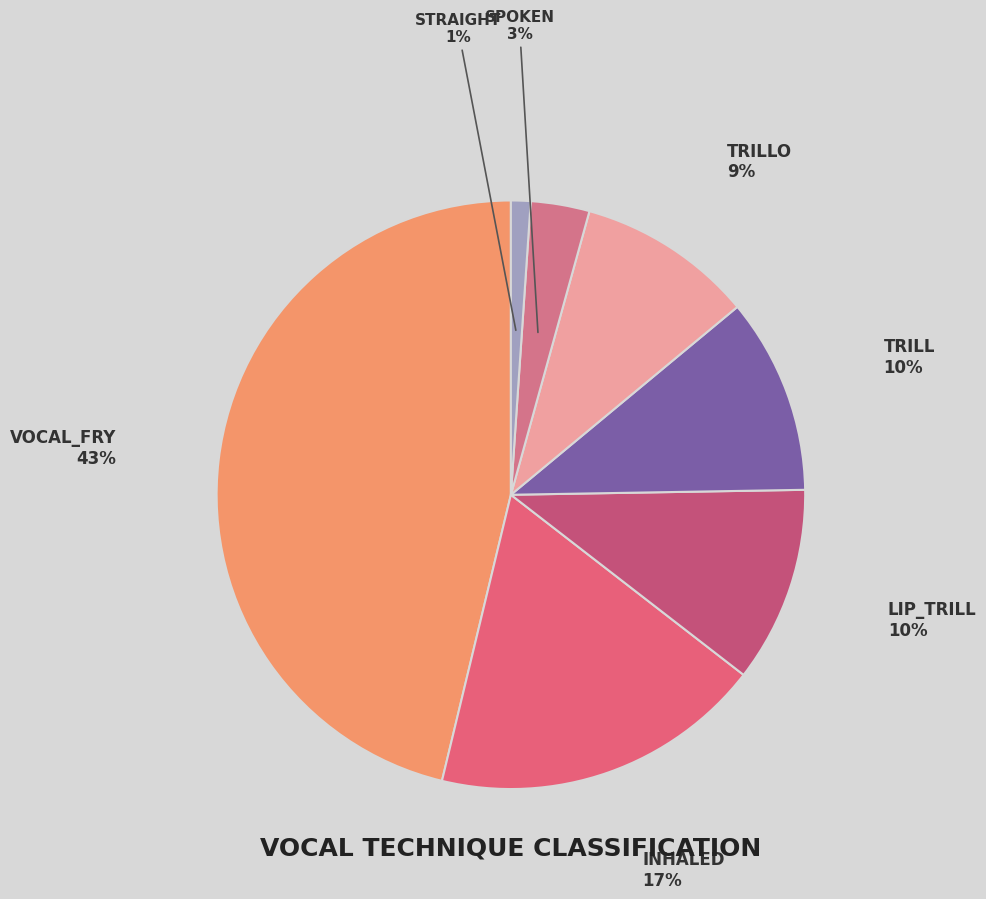

Is lip_trill the majority of the pie?

No